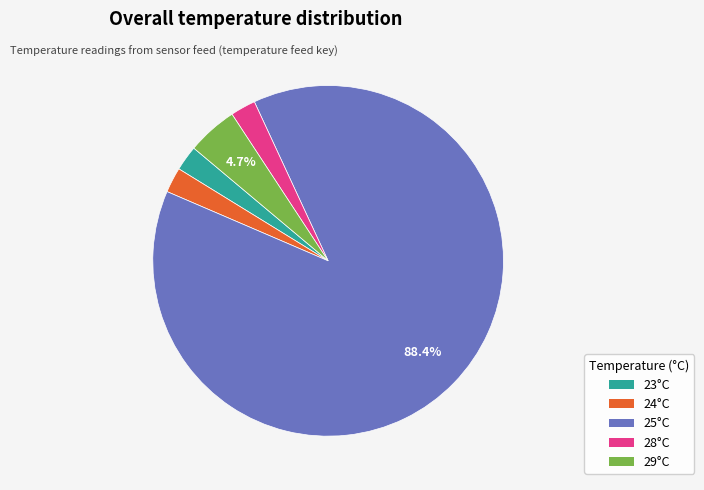

Does any single category account for the majority?

Yes